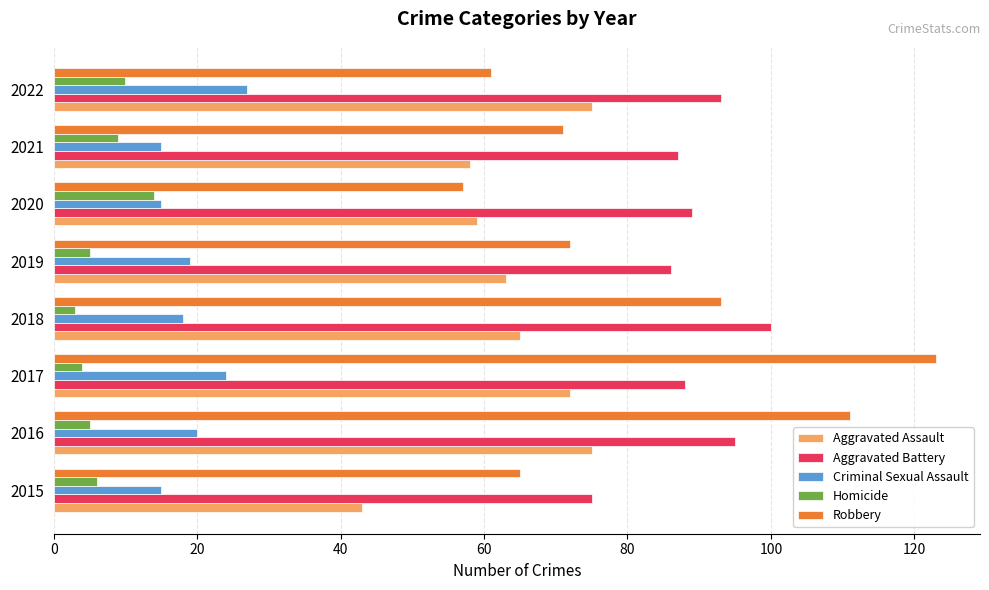

What is the difference between the second highest and second lowest values in the Aggravated Battery series?

9